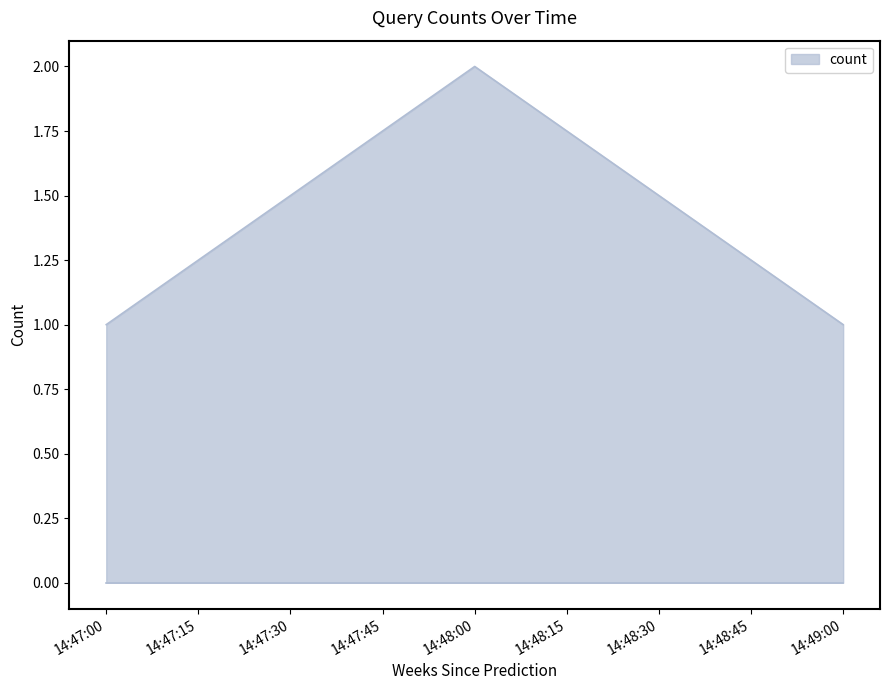

What position from the left is 14:49:00?

3